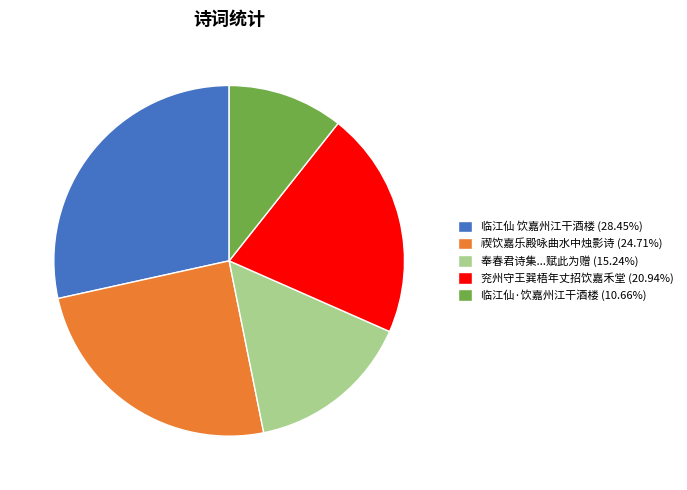

Is the sum of 临江仙·饮嘉州江干酒楼 (10.66%) and 禊饮嘉乐殿咏曲水中烛影诗 (24.71%) greater than half?

No